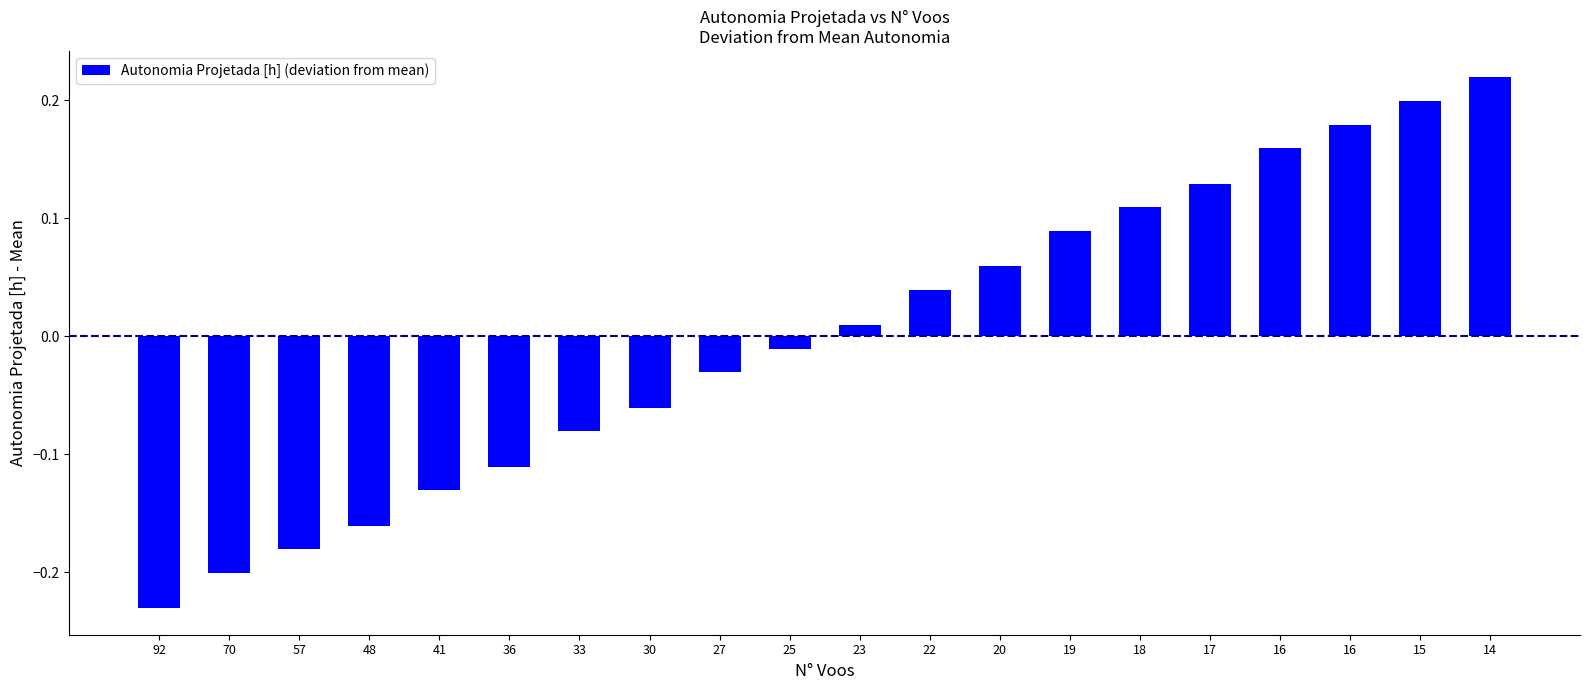

How many data points does each series have?

20